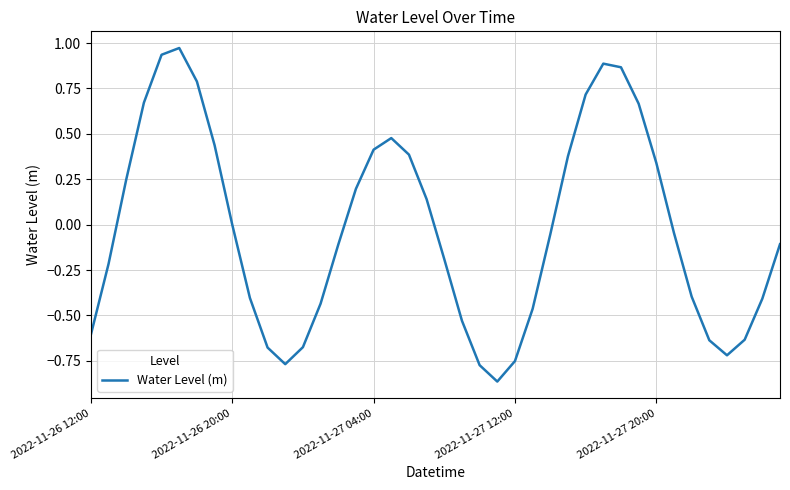

What is the difference between the maximum and minimum values?

1.8